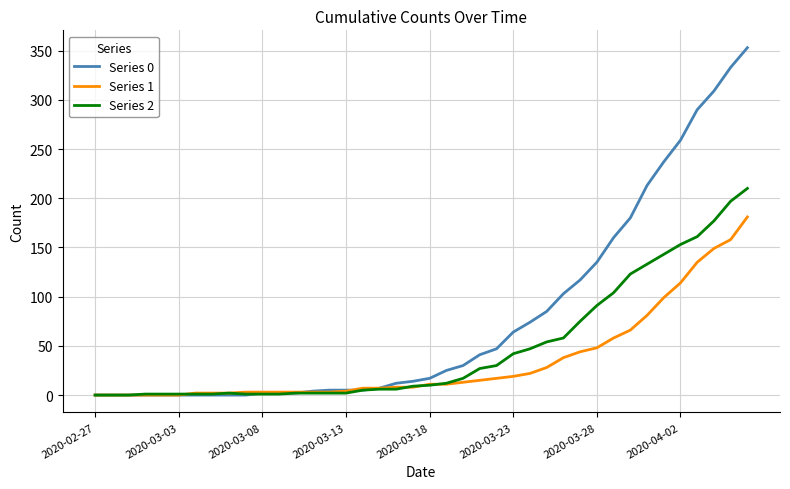

Which series has the largest total across all categories?

Series 0